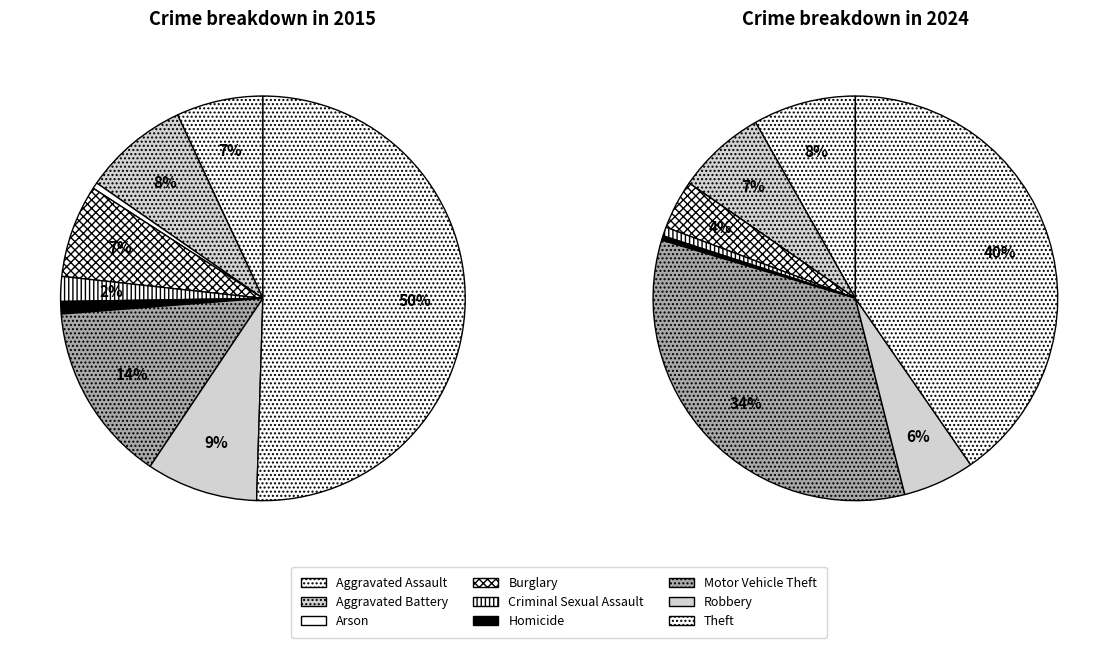

What is the smallest slice in the pie chart?

2